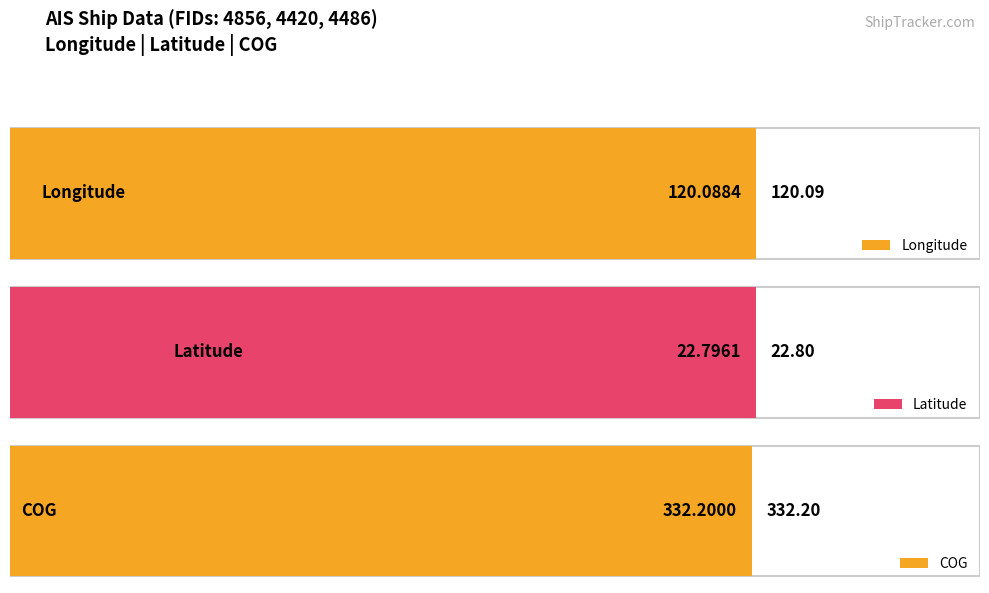

List the series in order of their peak value, lowest first.

Latitude, Longitude, COG